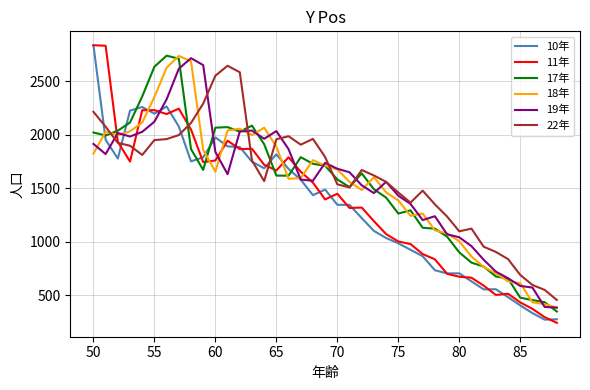

What is the maximum value shown in the chart?

2836